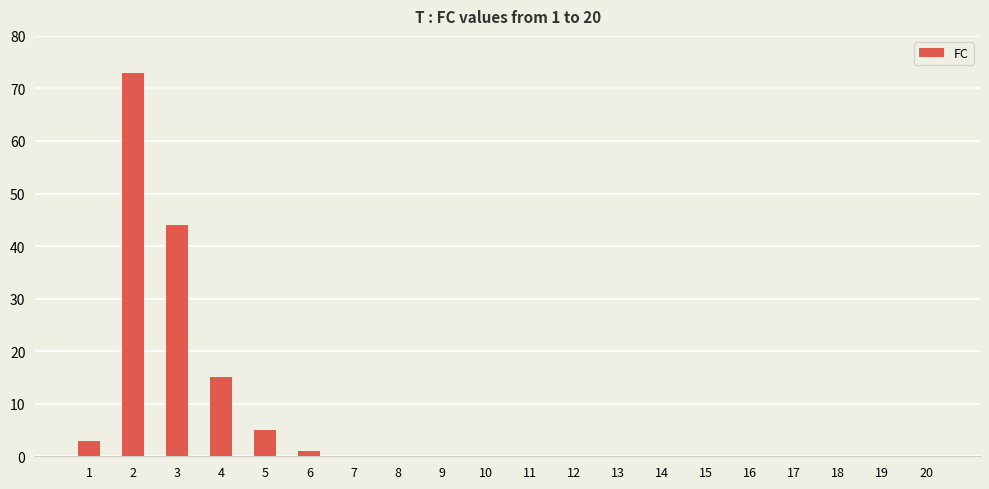

The value at 8 is -47. True or false?

False